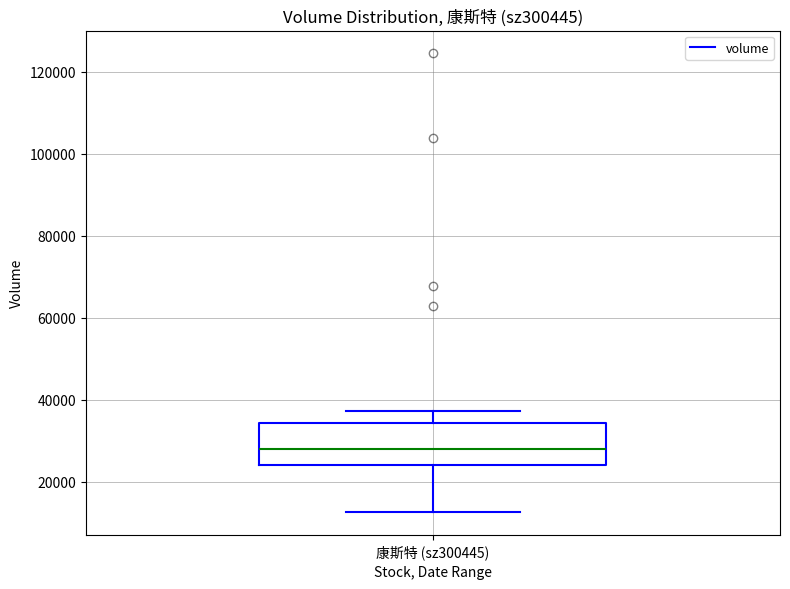

Where does the lower whisker of the box for 康斯特 (sz300445) end on the y-axis? The values are not printed on the chart, so give them approximately, as read against the axis.

12000